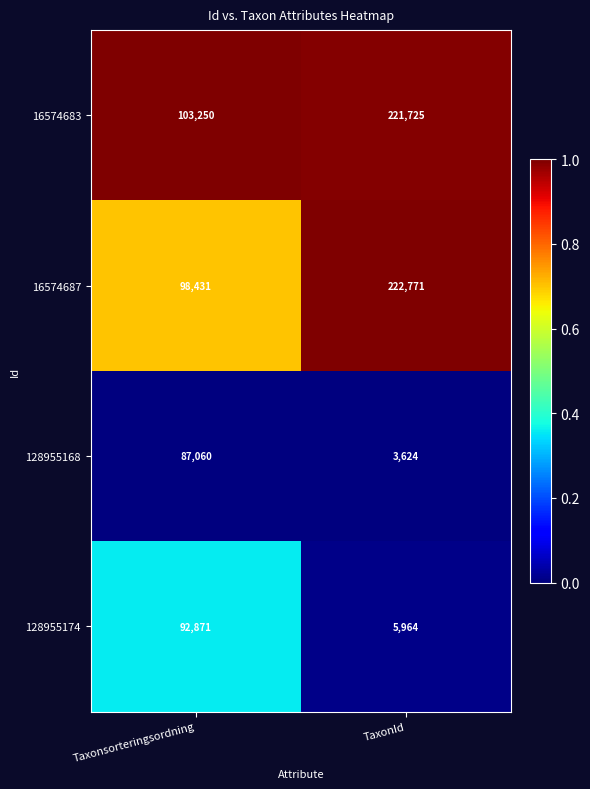

Reading right to left, list all the values displayed in this chart.

16574683: TaxonId=221725	Taxonsorteringsordning=103250
16574687: TaxonId=222771	Taxonsorteringsordning=98431
128955168: TaxonId=3624	Taxonsorteringsordning=87060
128955174: TaxonId=5964	Taxonsorteringsordning=92871